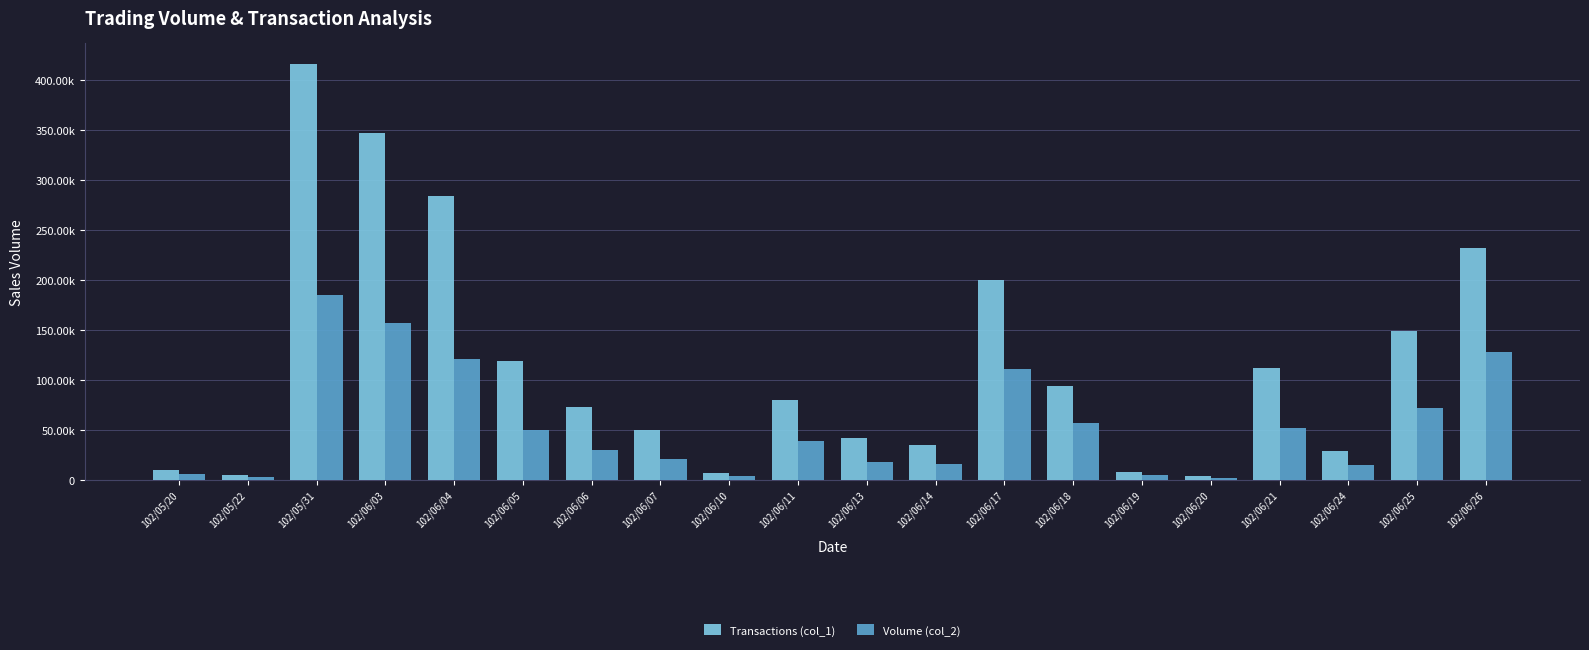

Is the value of Volume (col_2) at 102/05/20 greater than the value of Transactions (col_1) at 102/06/18?

No